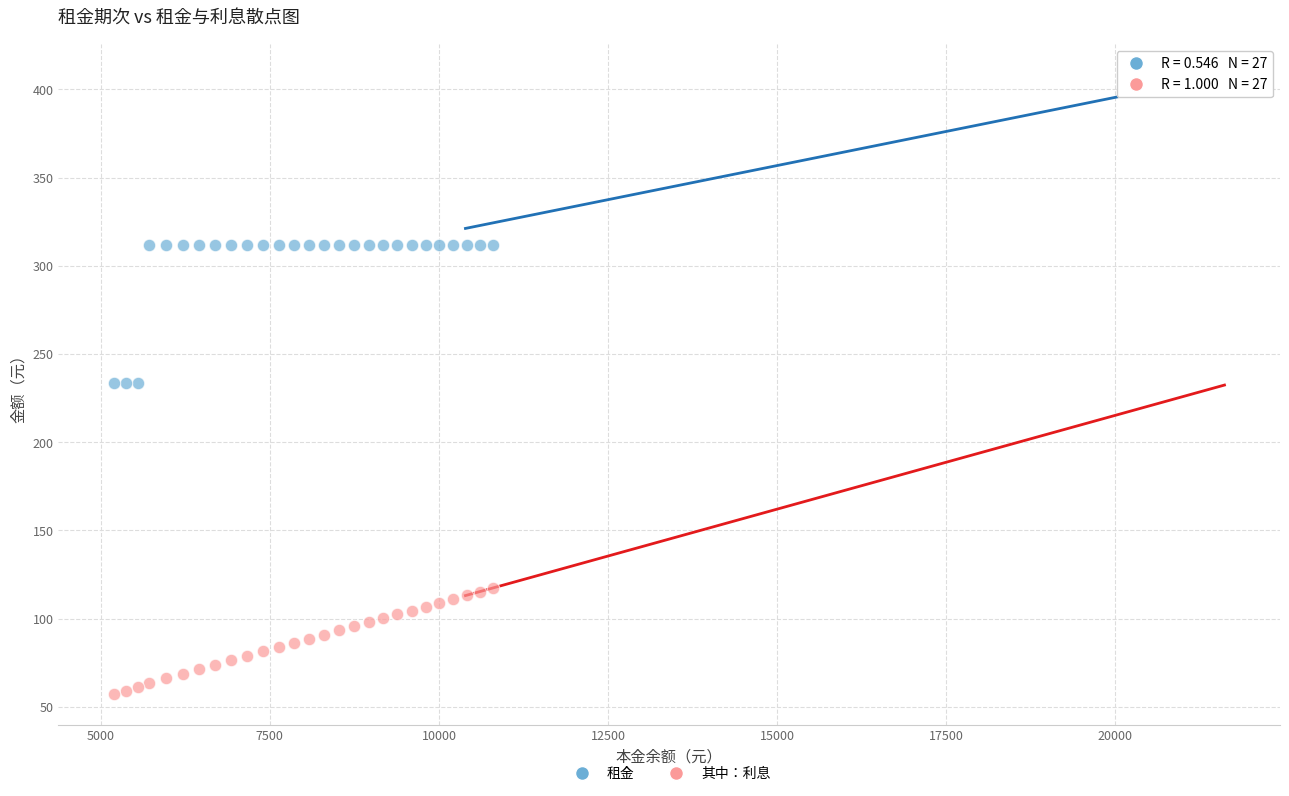

What are all the series names shown in the legend?

租金, 其中：利息